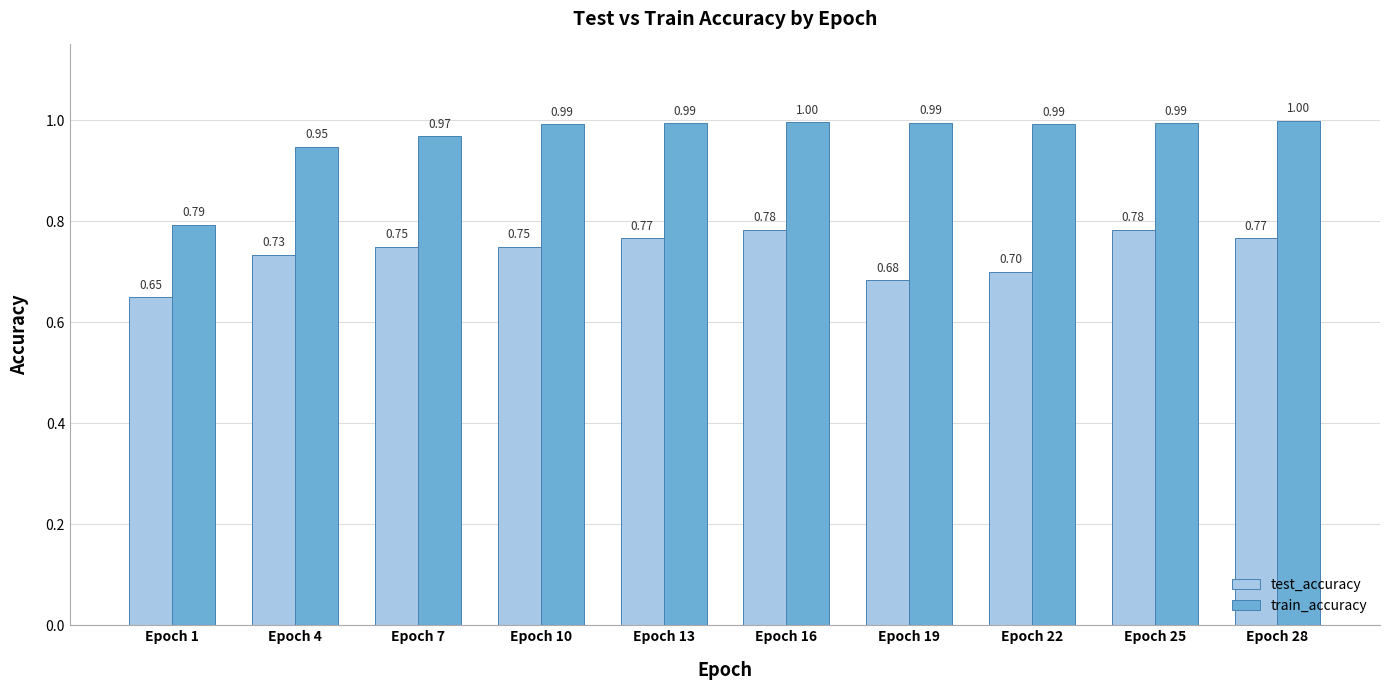

At which category is the sum across all series the highest?

Epoch 16